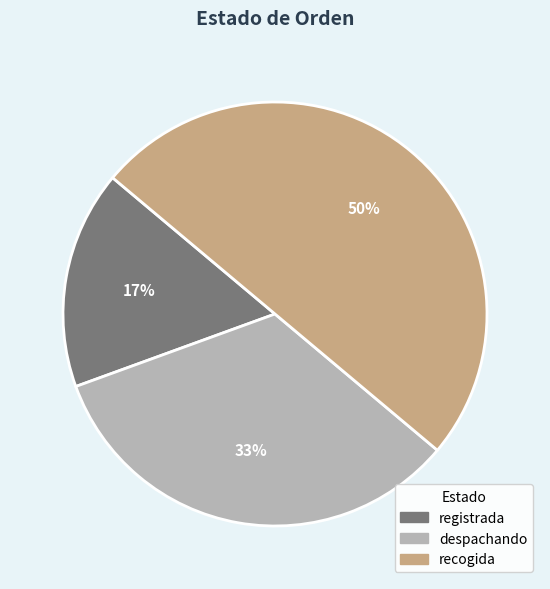

What is the largest slice in the pie chart?

recogida